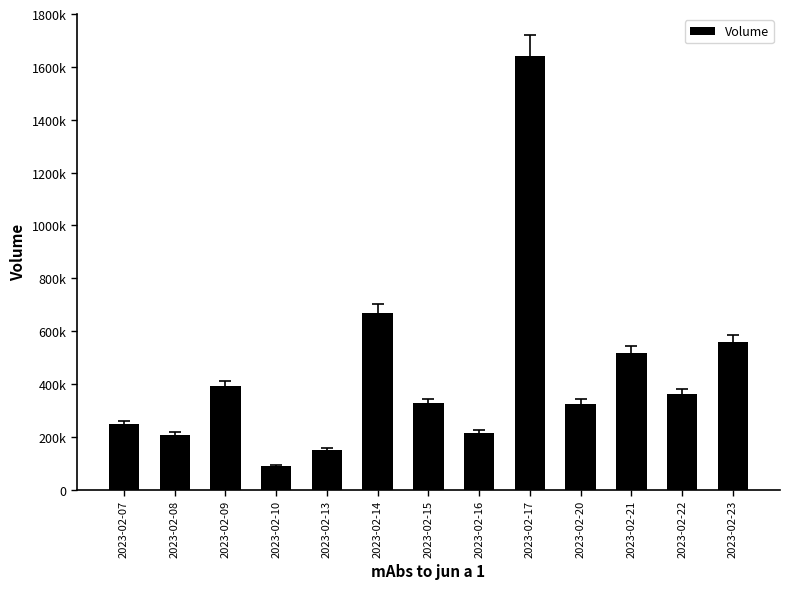

Is it true that the value at 2023-02-23 is 319981?

False